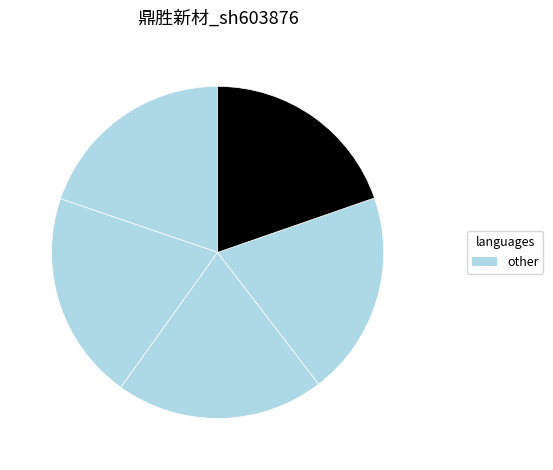

How many slices are in this pie chart?

5